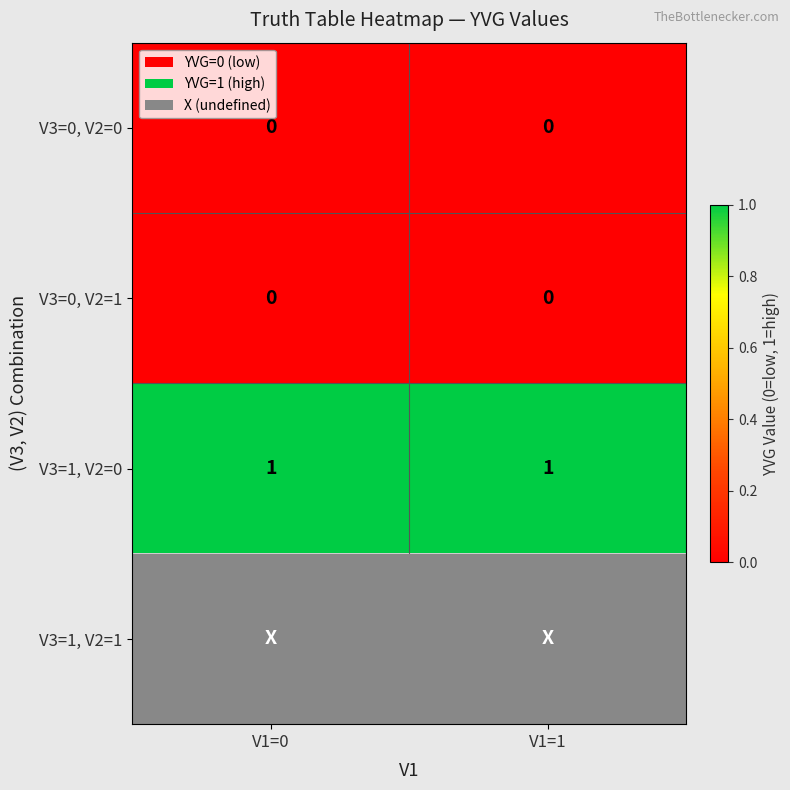

The value of V3=0, V2=0 at V1=0 is 0. True or false?

True